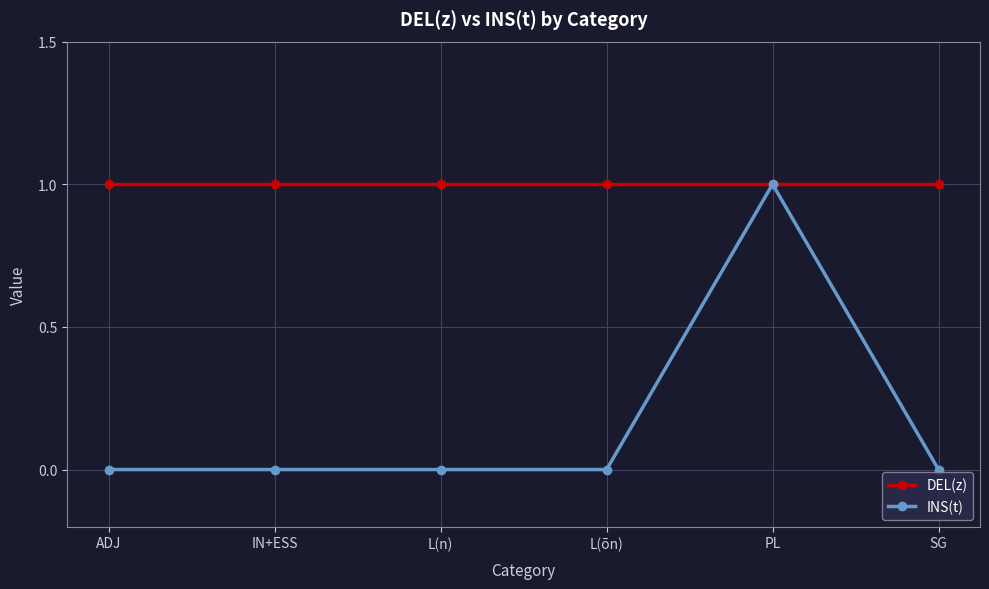

What is the sum of all INS(t) values?

1